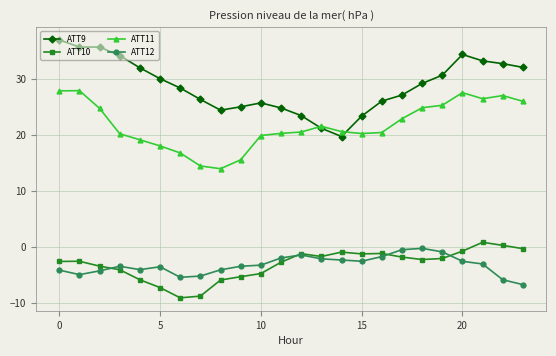

What is the greatest value displayed?

37.0